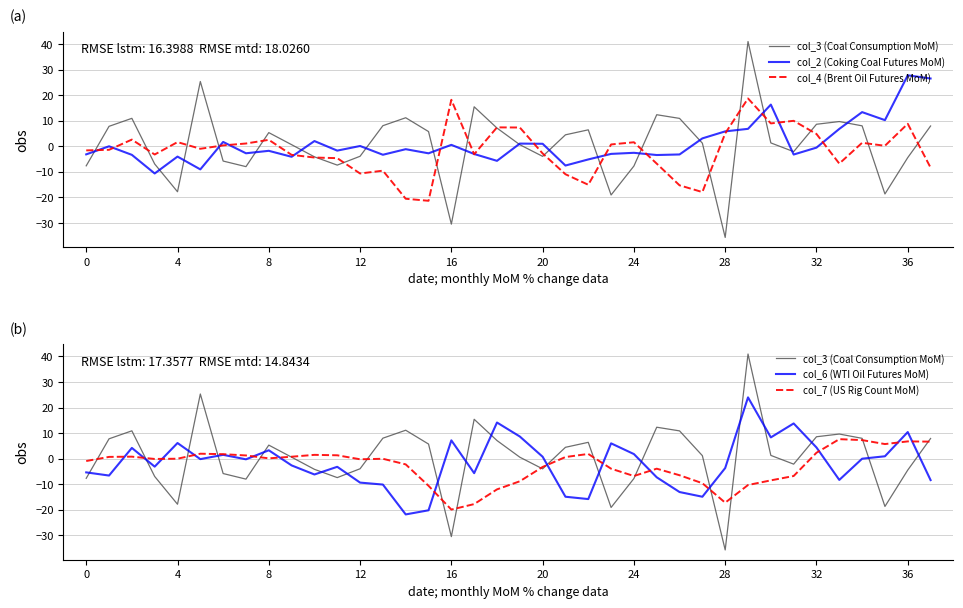

At how many categories does at least one series exceed 38?

1